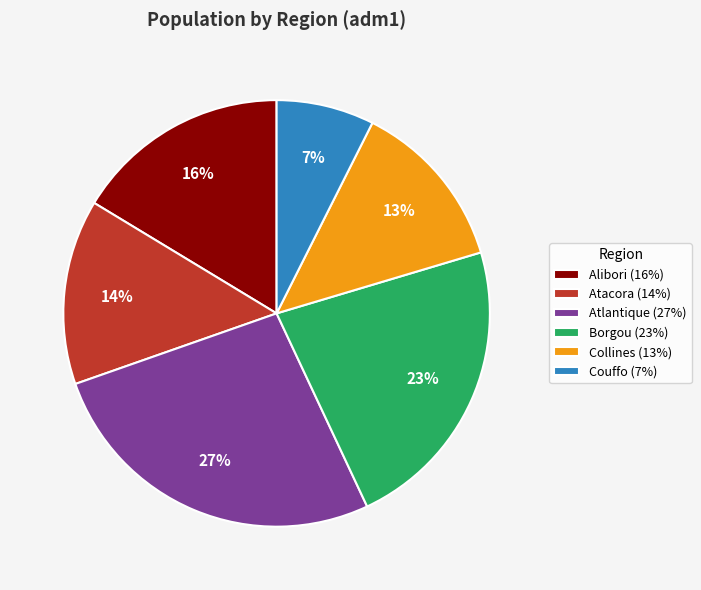

Which category has the smallest portion of the pie?

Couffo (7%)